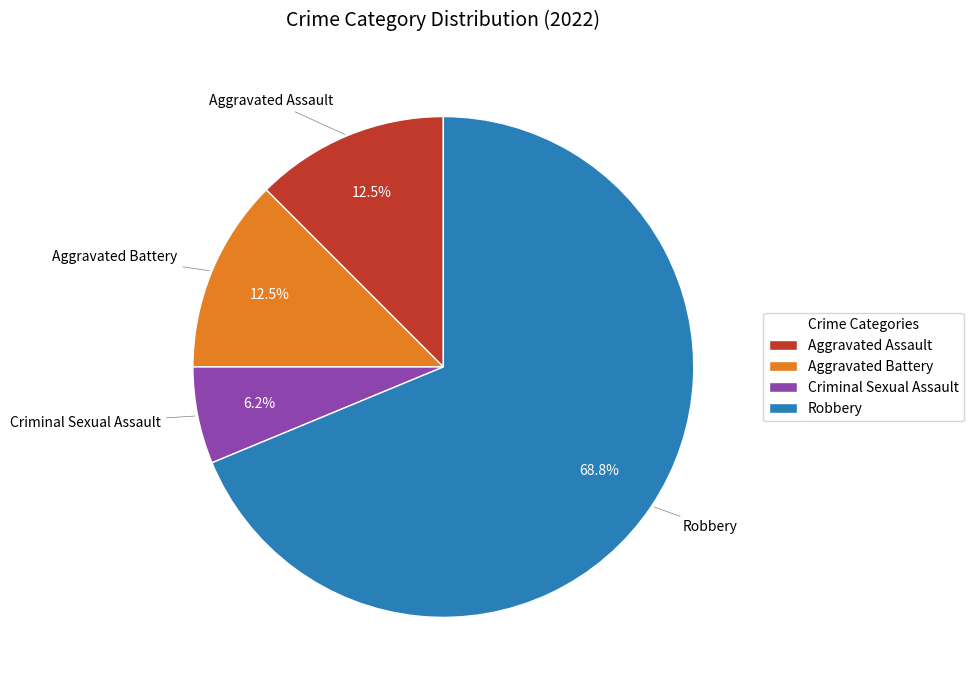

Is Robbery the majority of the pie?

Yes